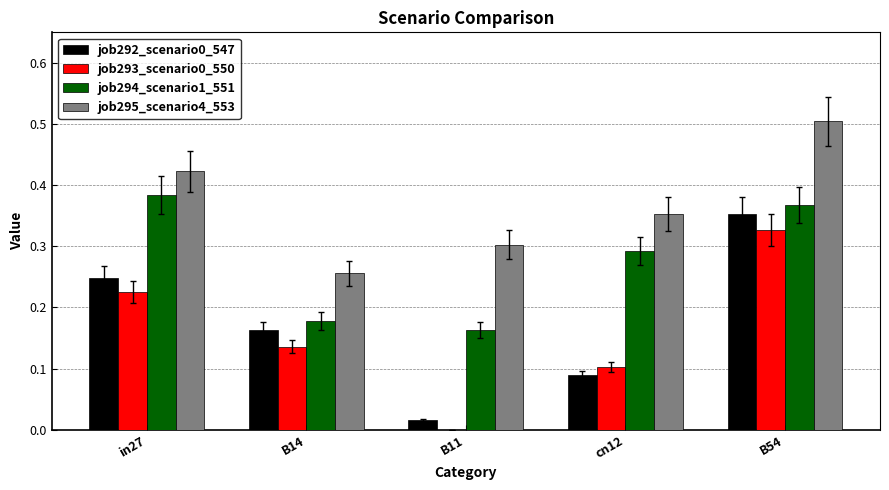

Are the bars grouped side by side (vs. stacked)?

Yes